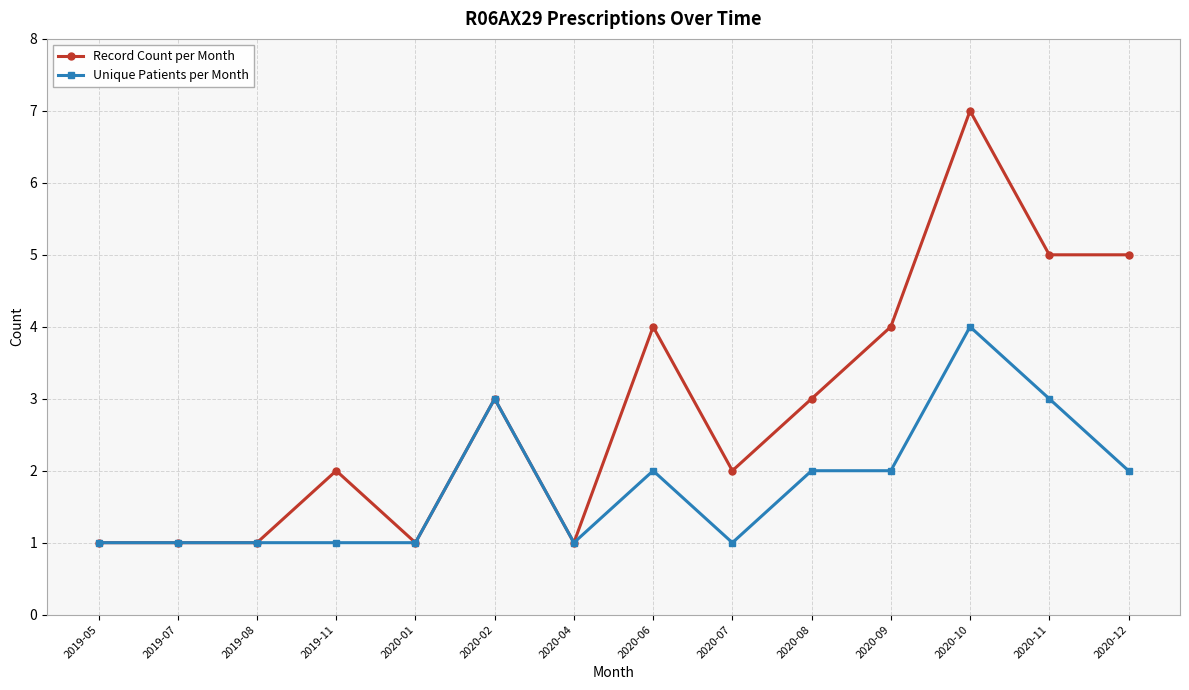

Reading left to right, extract all data points from this chart.

Record Count per Month: 1	1	1	2	1	3	1	4	2	3	4	7	5	5
Unique Patients per Month: 1	1	1	1	1	3	1	2	1	2	2	4	3	2